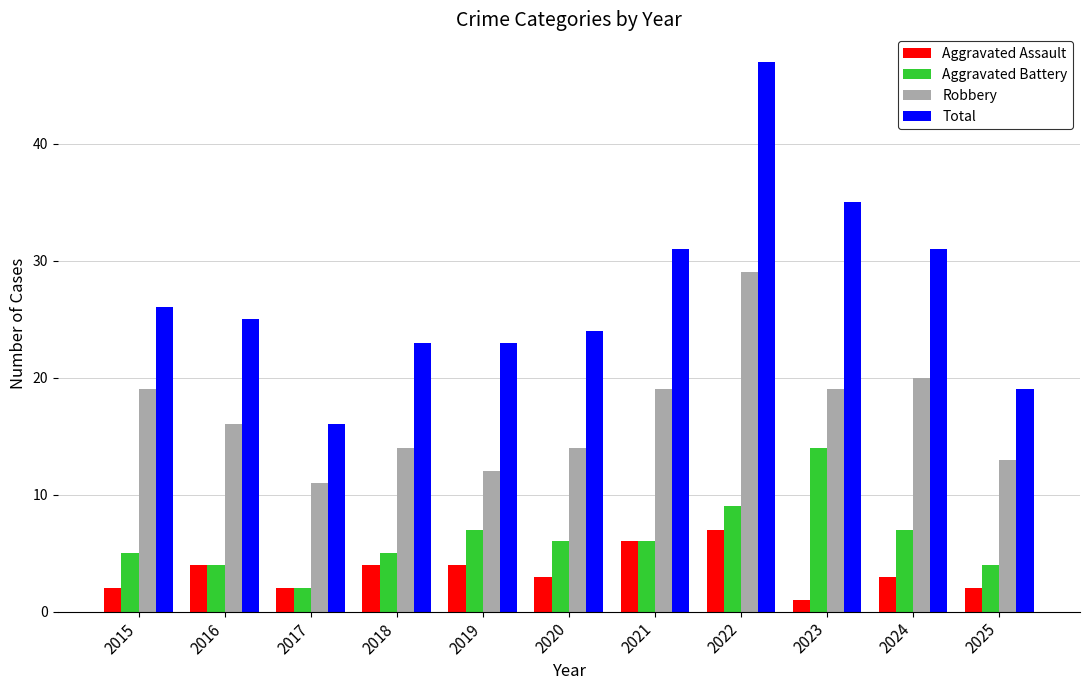

Where does the Aggravated Battery series first go above 6?

2019